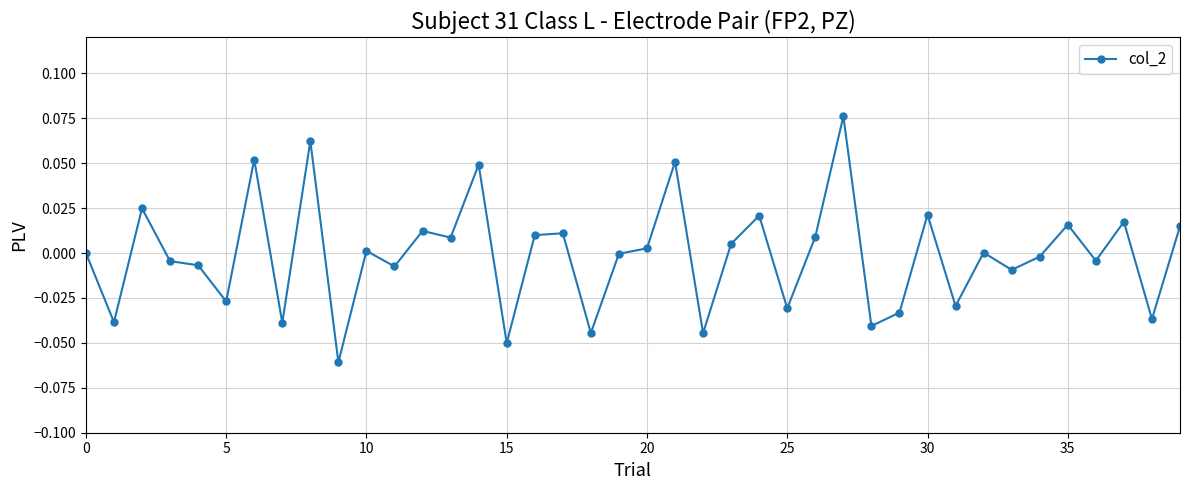

How many categories are shown in the chart?

40